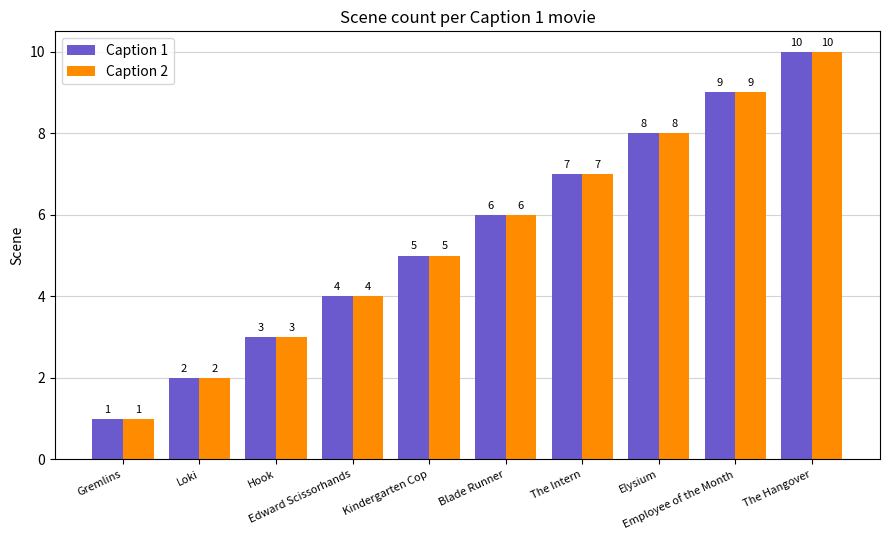

What is the label of the 2nd bar from the left?

Loki